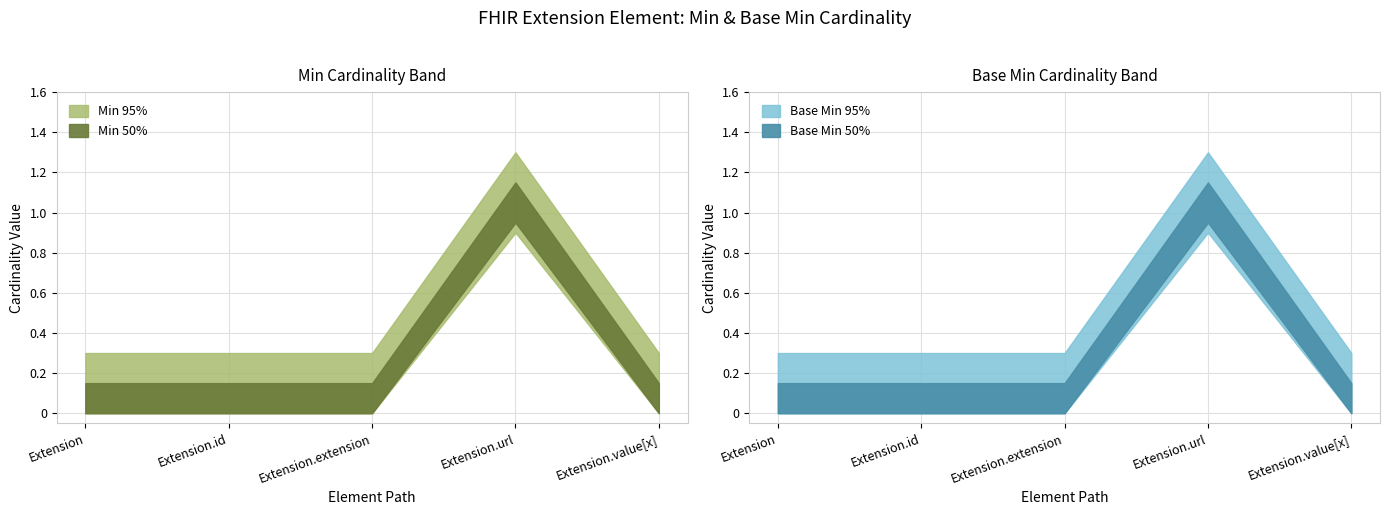

How many lines are shown in the chart?

4